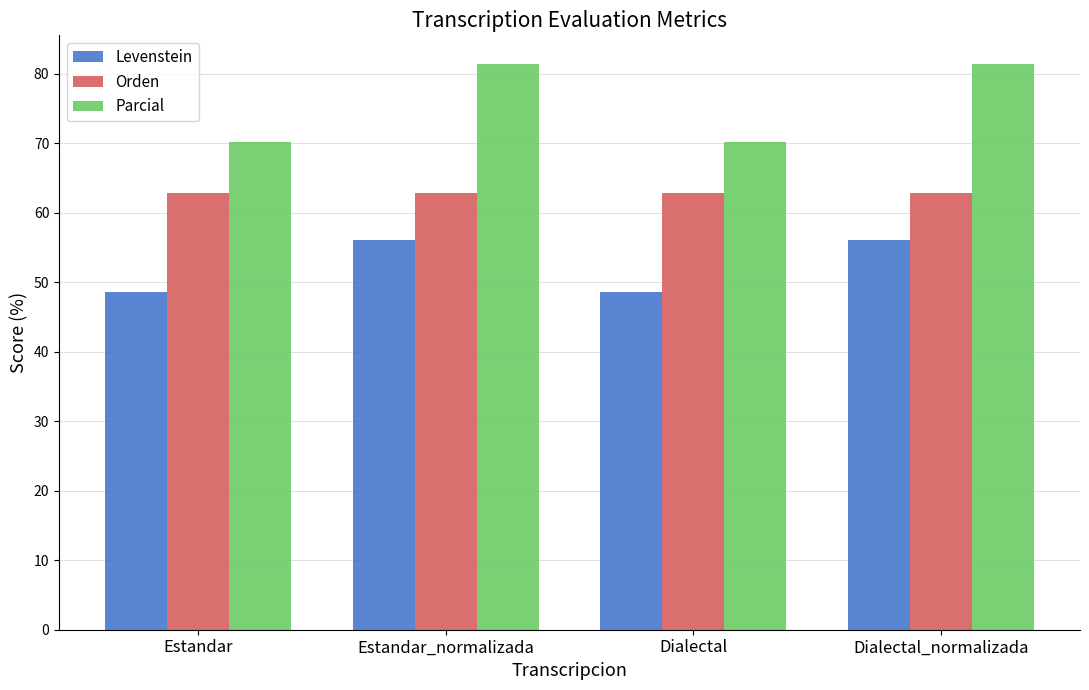

What is the minimum value for Parcial?

70.2